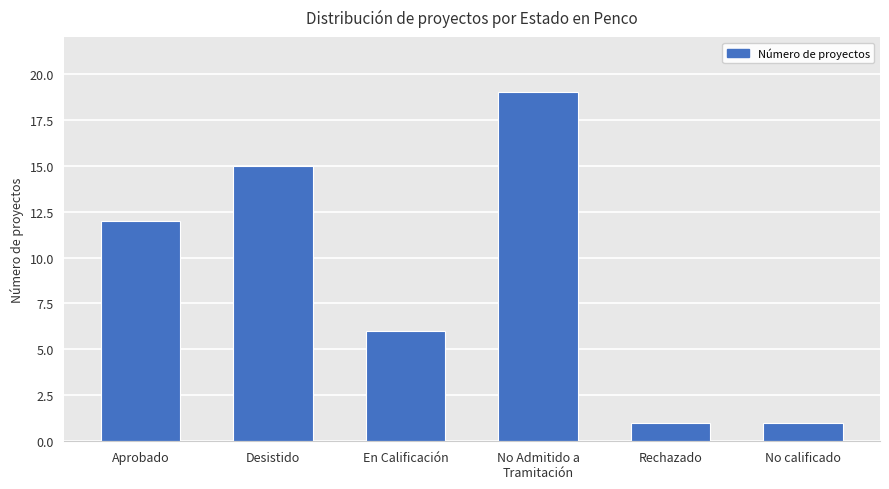

What is the greatest value displayed?

19